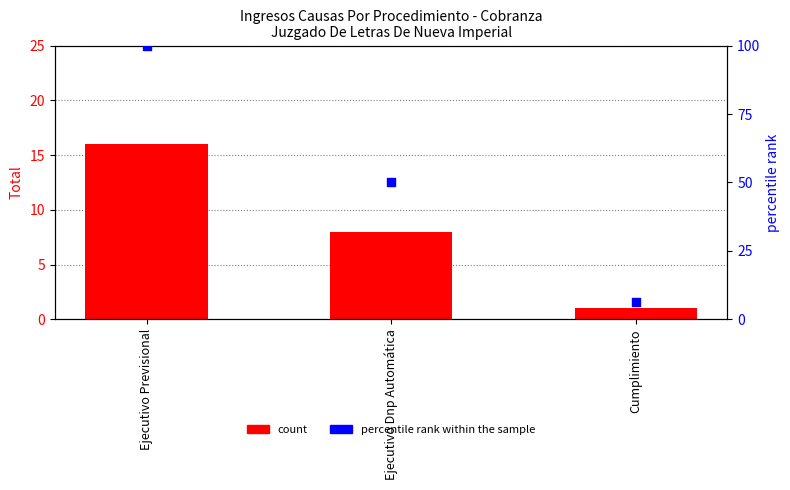

Which series reaches the maximum Y coordinate?

percentile rank within the sample